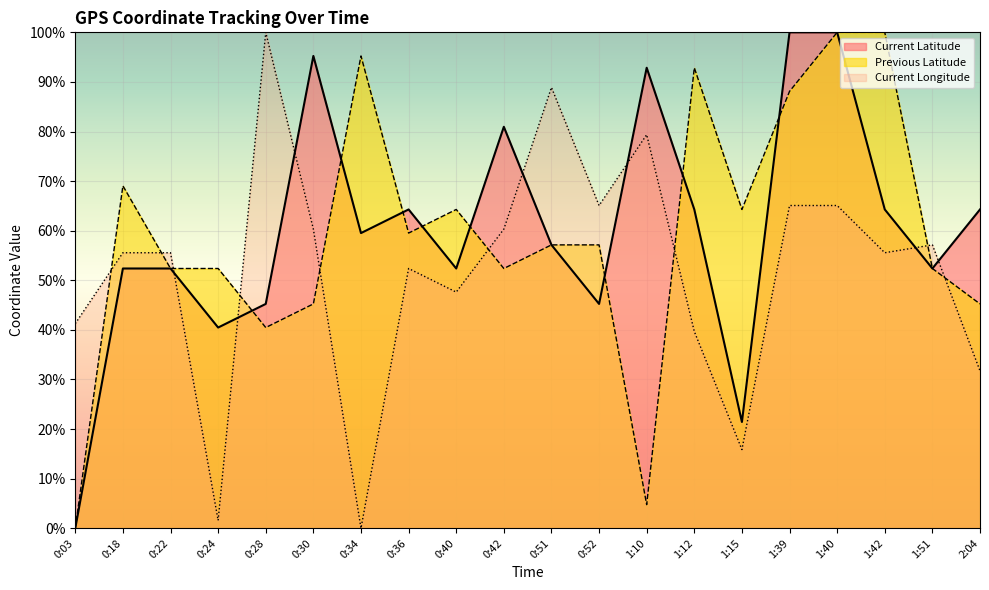

How many lines are shown in the chart?

3